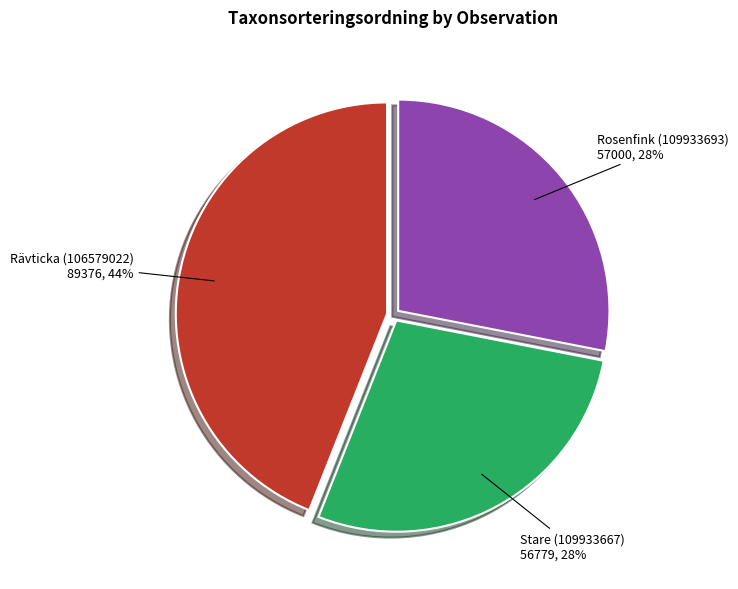

To the nearest percent, what is the difference between the largest and smallest slice percentages?

16%